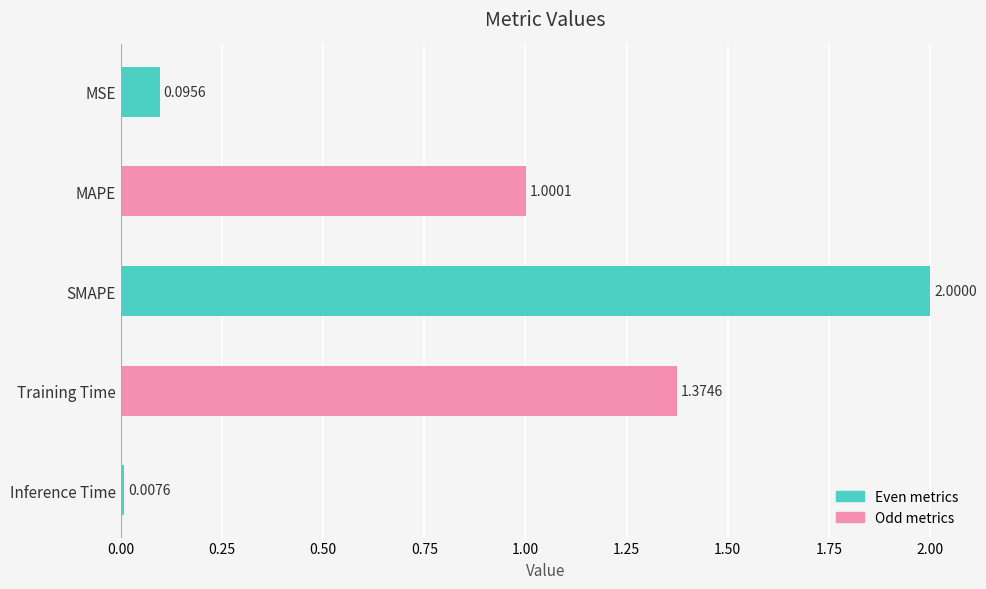

What is the average value?

0.9